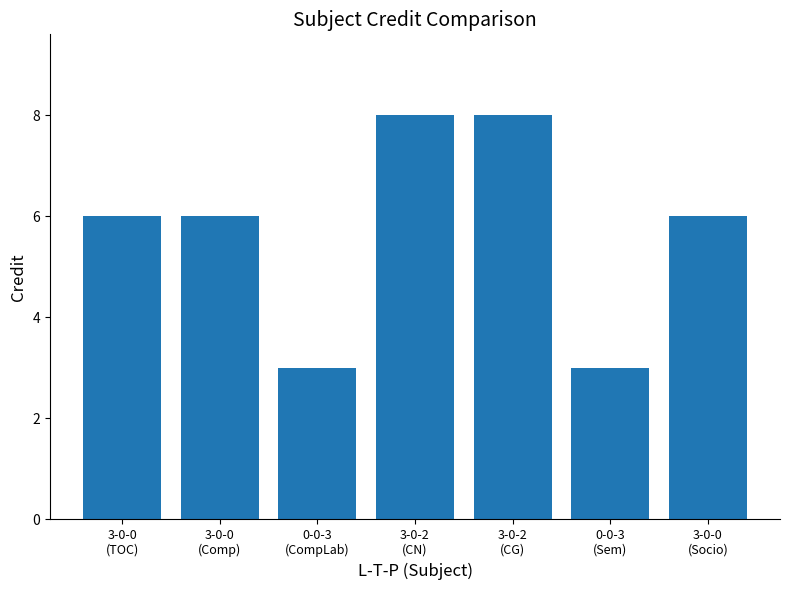

Is it true that the value at 3-0-0
(Socio) is 2?

False